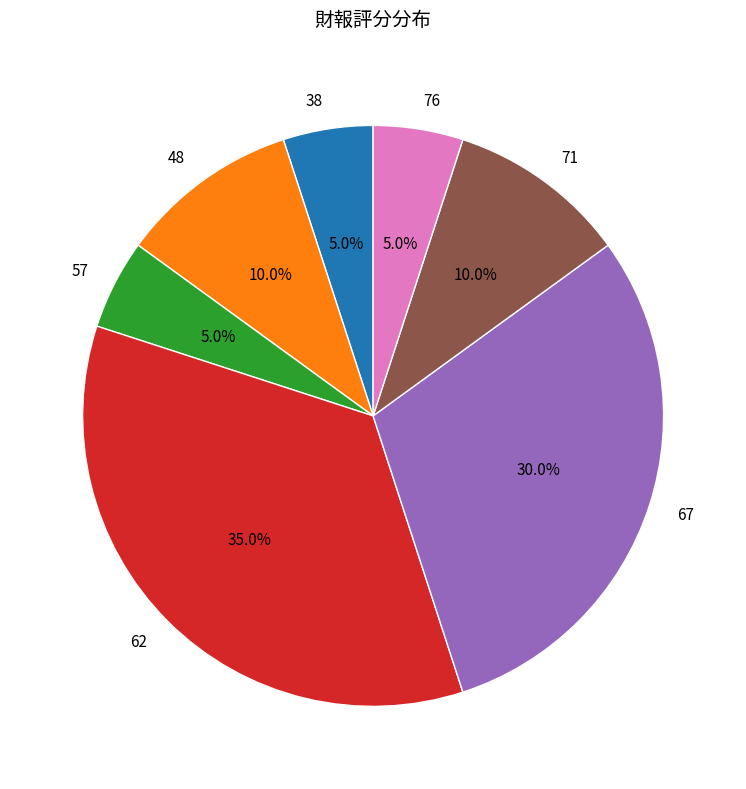

Does 67 account for over 50% of the chart?

No